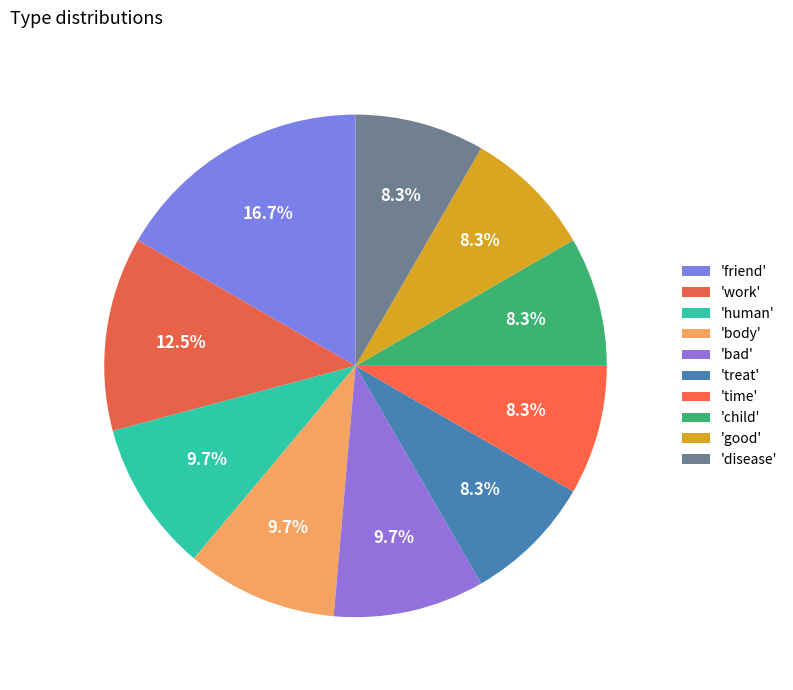

Which category has the biggest portion of the pie?

friend